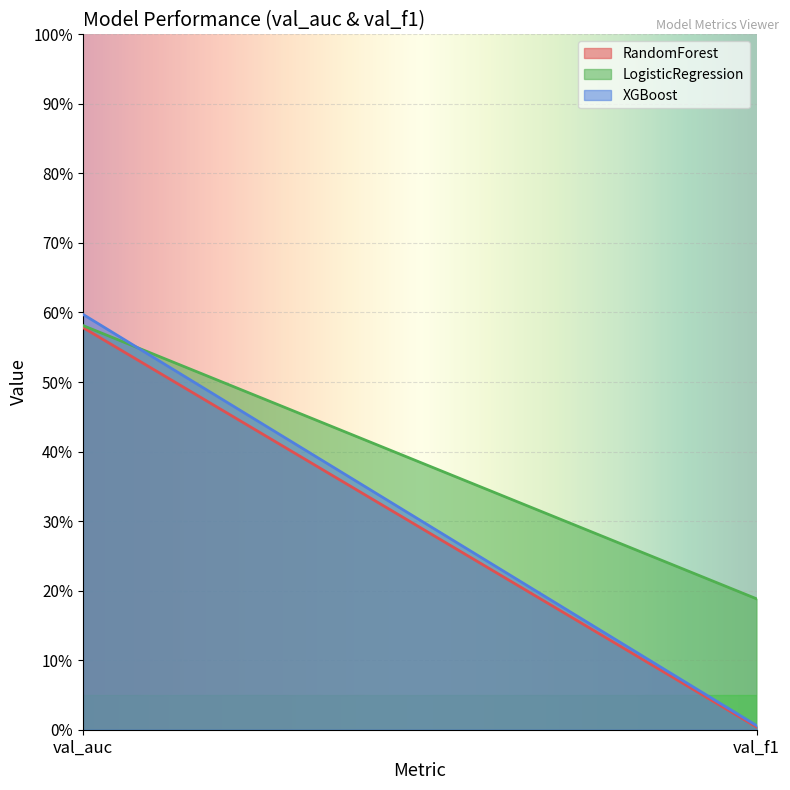

Is the value of XGBoost at val_auc greater than the value of RandomForest at val_f1?

Yes